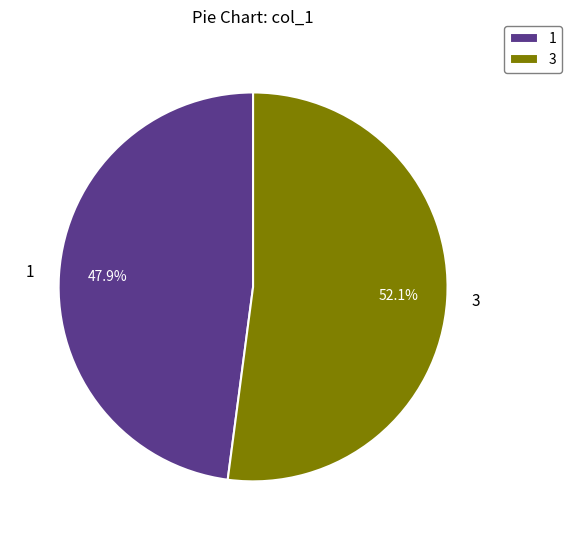

Combined, what portion of the pie is 1 and 3?

100.0%